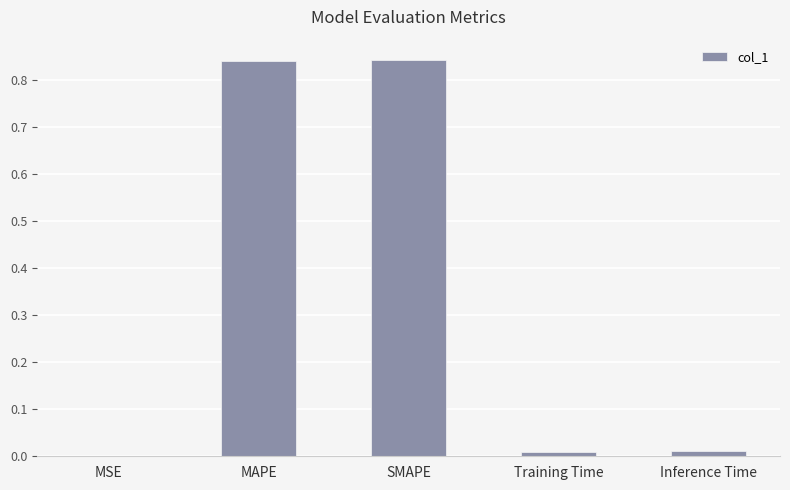

The value at SMAPE is 1.2. True or false?

False